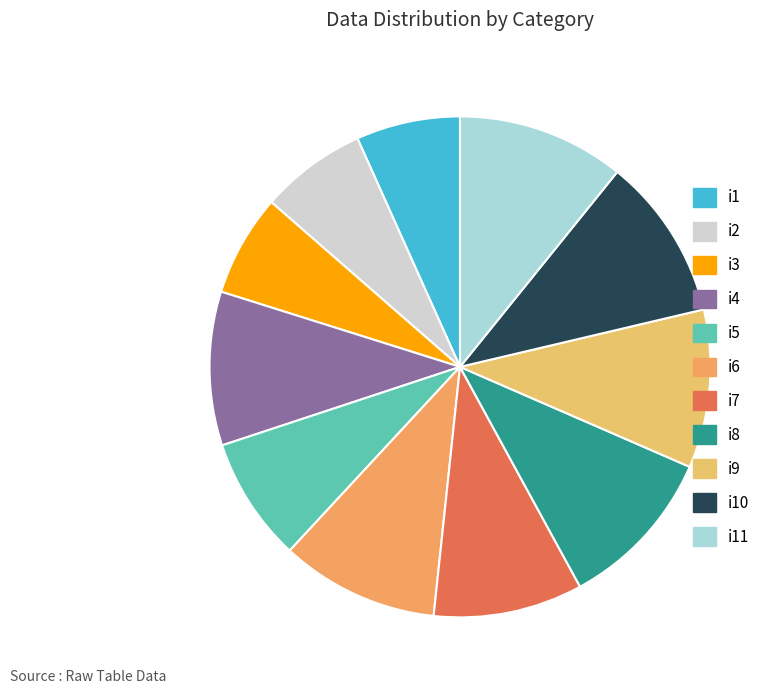

The i10 slice represents 25% of the pie. True or false?

False